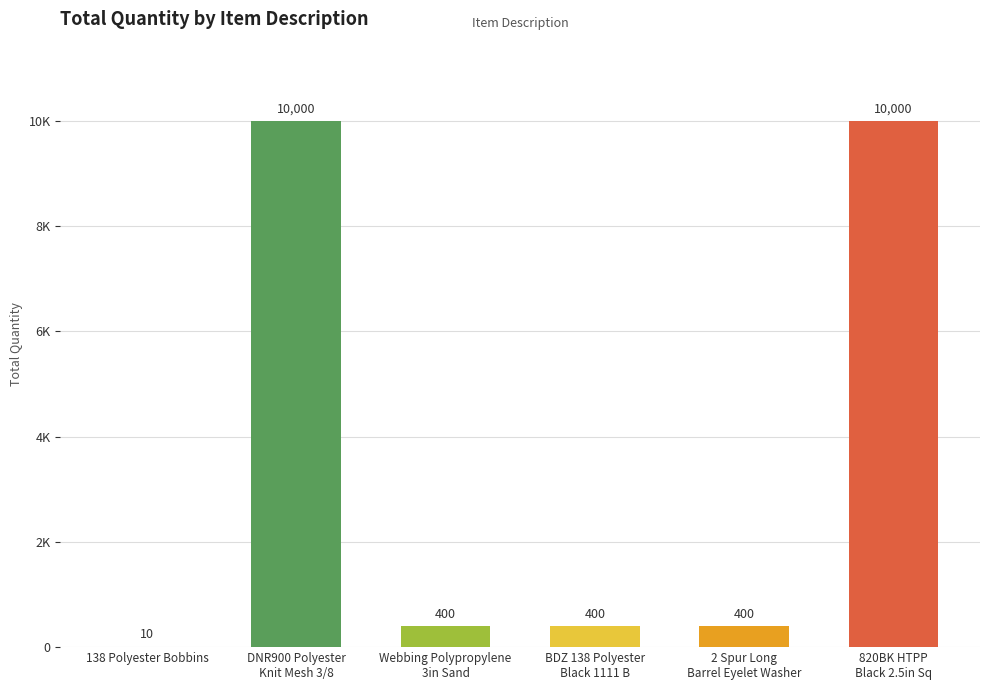

What is the sum of the values at BDZ 138 Polyester
Black 1111 B and 138 Polyester Bobbins?

410